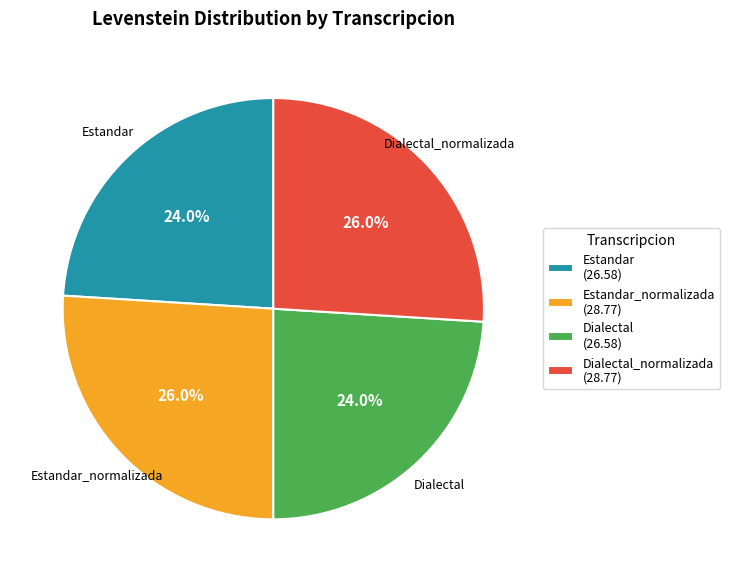

Combined, what portion of the pie is Dialectal_normalizada (28.77) and Estandar_normalizada (28.77)?

52.0%